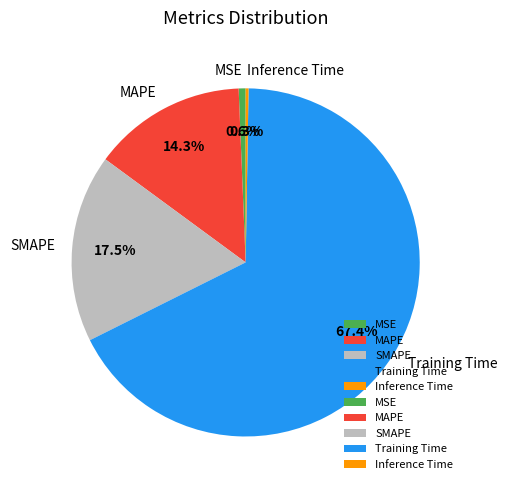

Between MSE and SMAPE, which is larger?

SMAPE